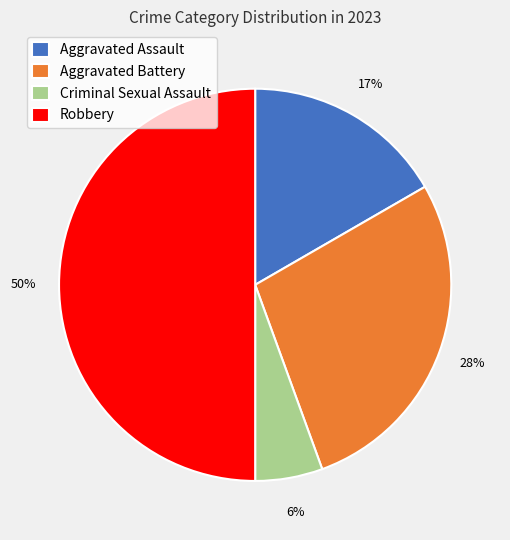

Do Robbery and Aggravated Battery together represent more than half of the pie?

Yes